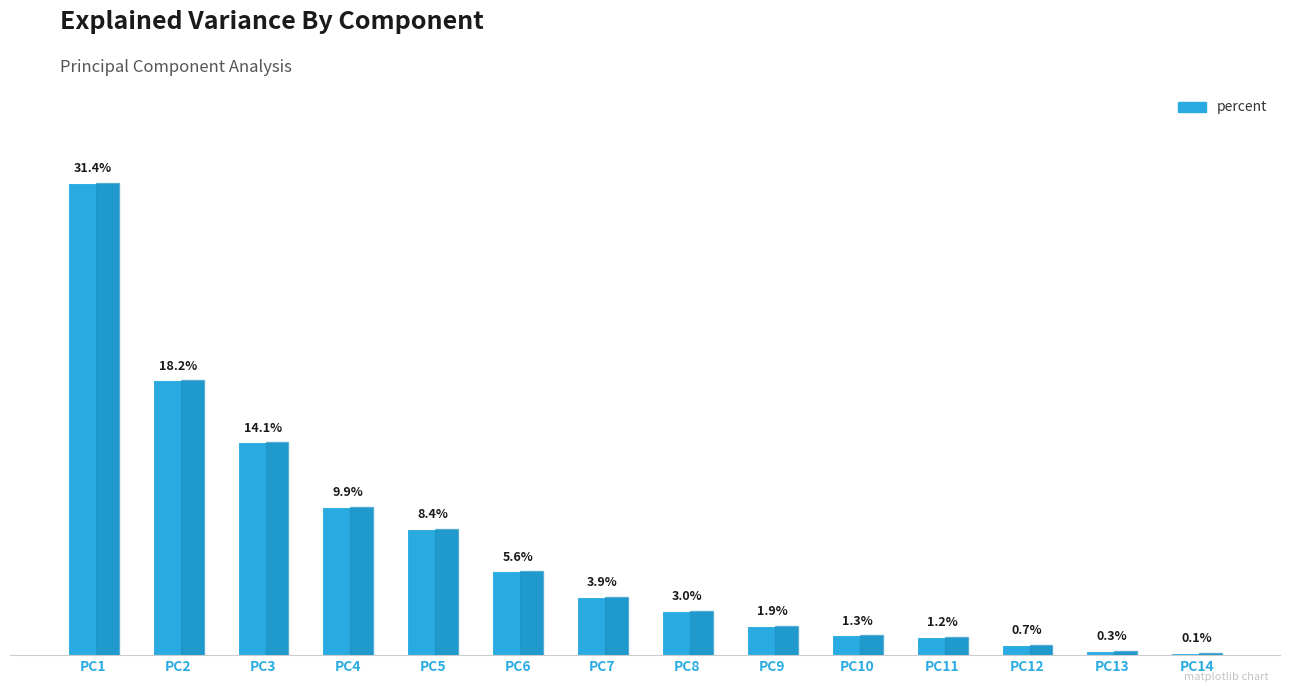

Which label corresponds to the largest value in the chart?

PC1